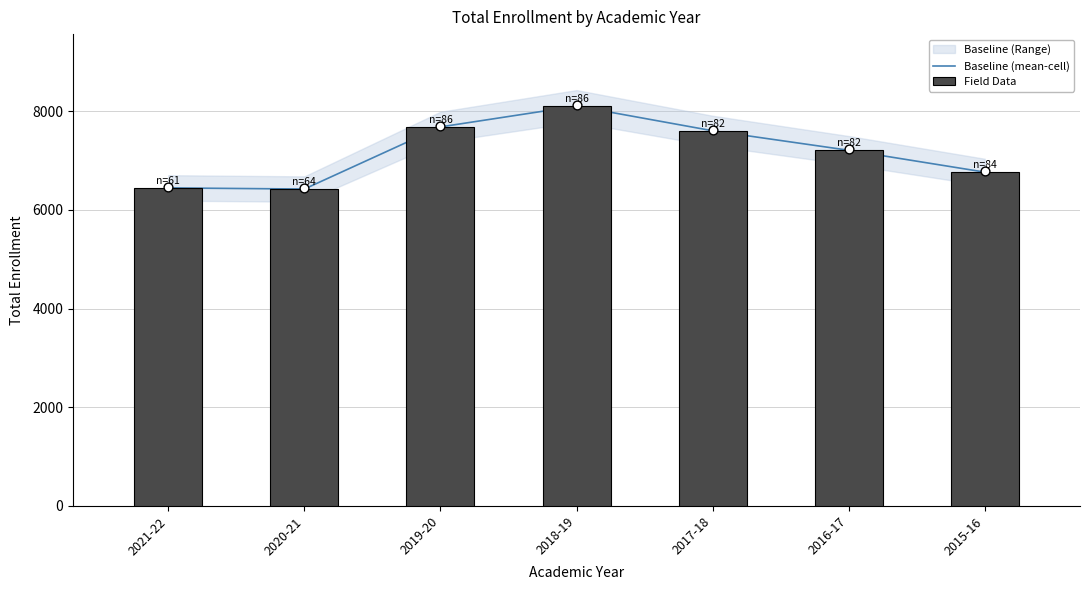

Is the value of Field Data at 2017-18 greater than the value of Baseline (mean-cell) at 2018-19?

No